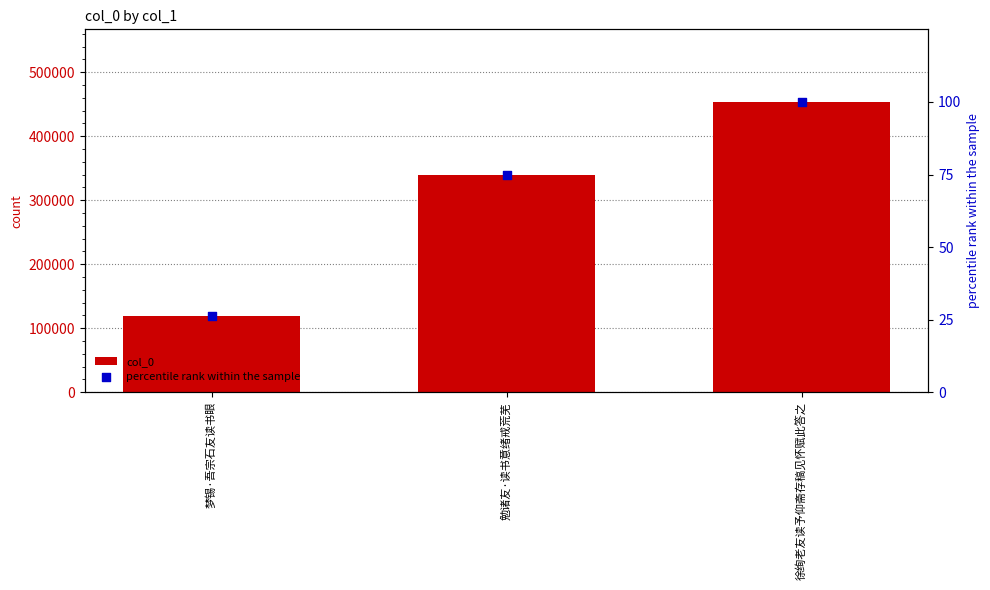

Is the value of percentile rank within the sample at 梦锡·吾宗石友读书眼 greater than the value of col_0 at 勉诸友·读书意绪戒荒芜?

No